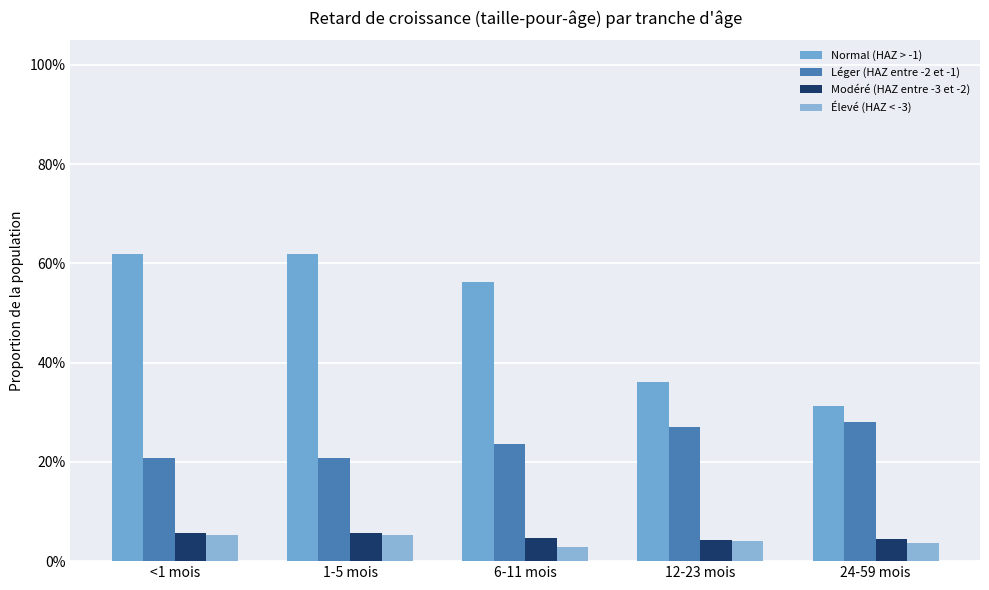

List the labels in order of Normal (HAZ > -1) value, smallest first.

24-59 mois, 12-23 mois, 6-11 mois, <1 mois, 1-5 mois